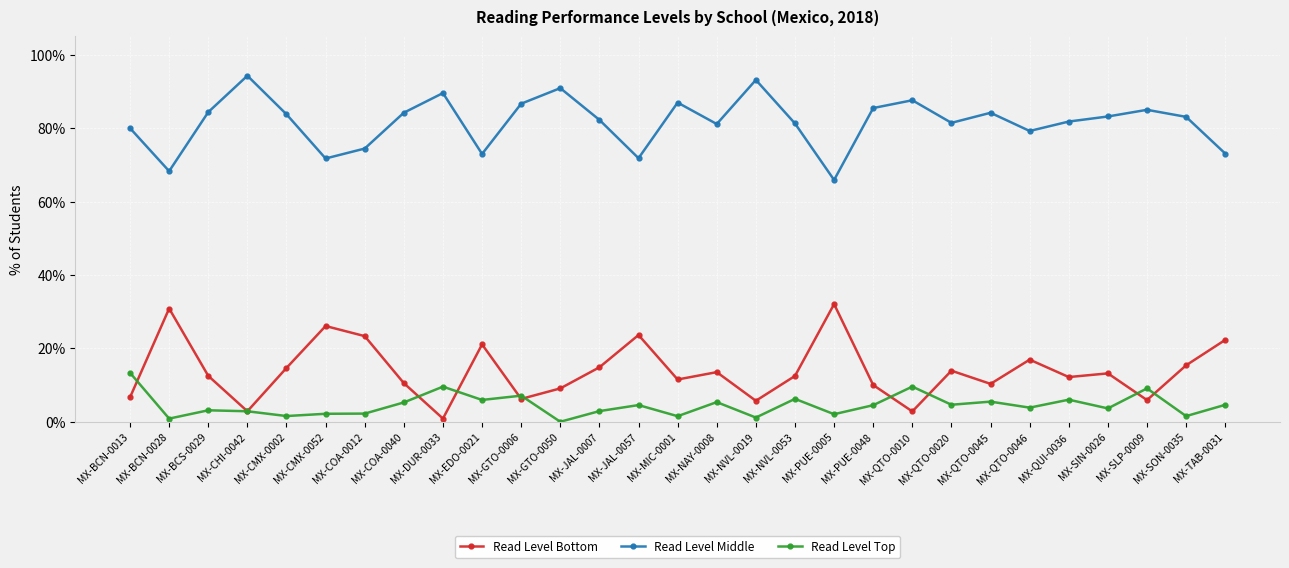

In Read Level Middle, how many points are lower than both neighbors (excluding endpoints)?

8